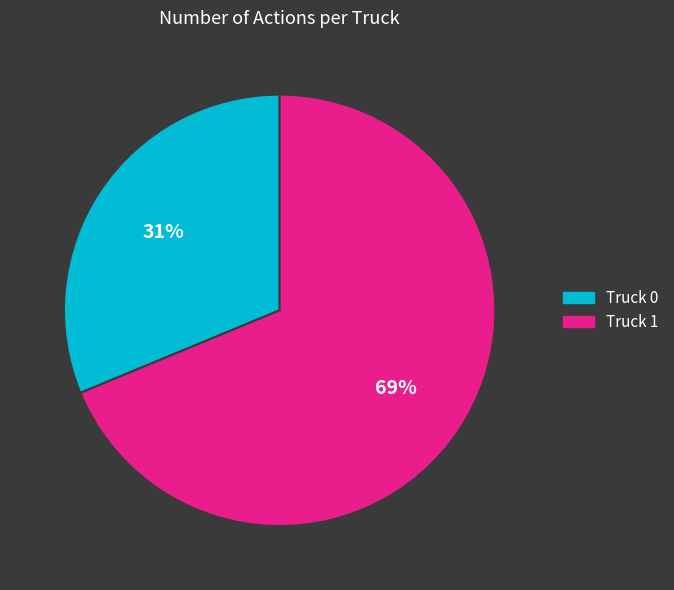

Which category has the biggest portion of the pie?

Truck 1